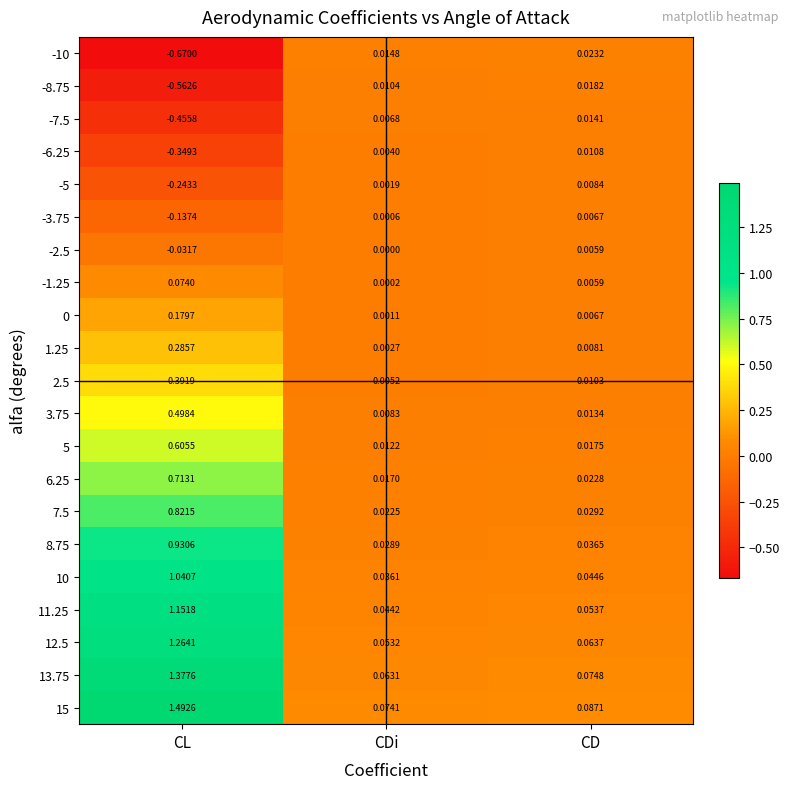

At which label is 10 closest to 0?

CDi